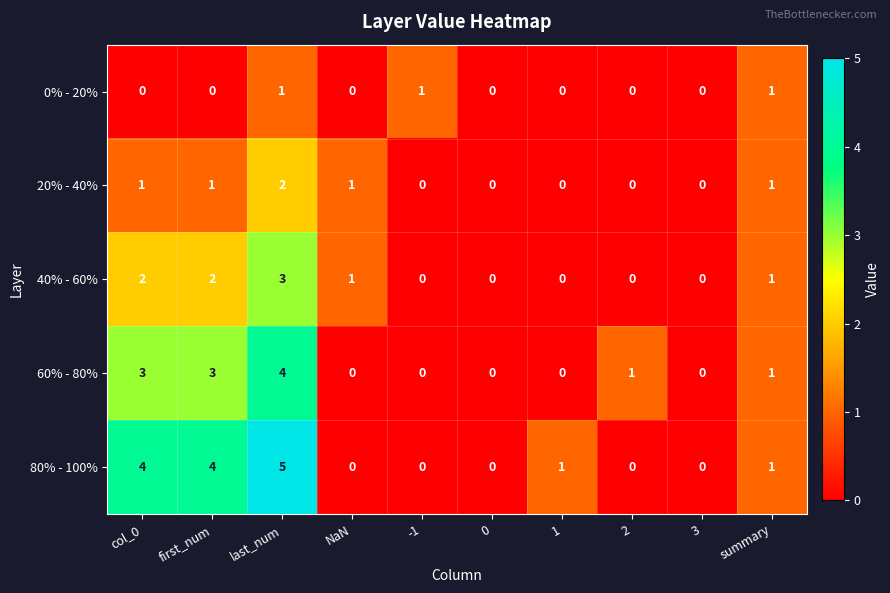

The 60% - 80% series shows -1 at 3. True or false?

False